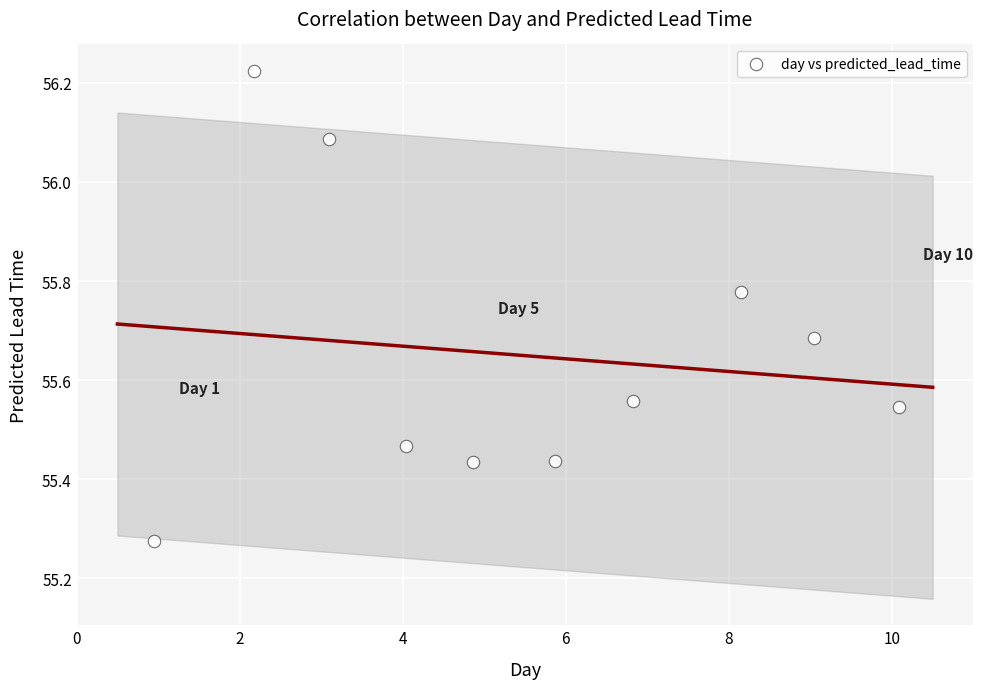

What is the range of Y values (max minus min)?

0.9